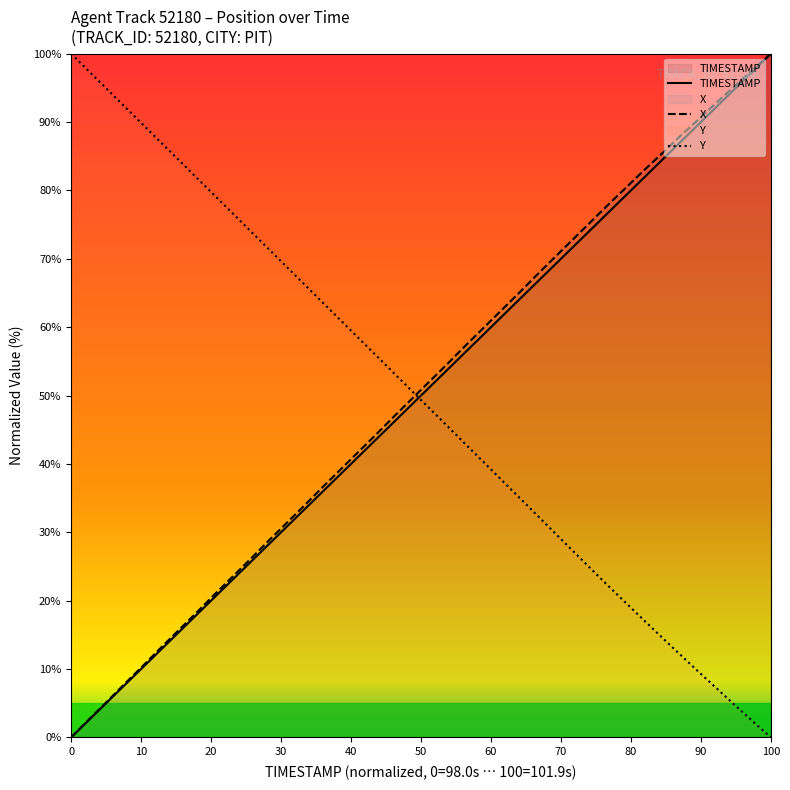

What is the difference between the second highest and minimum values in the X series?

97.7